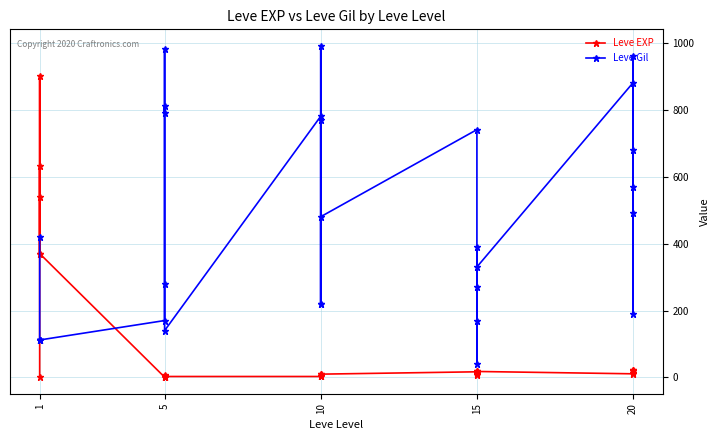

What is the greatest value displayed?

990